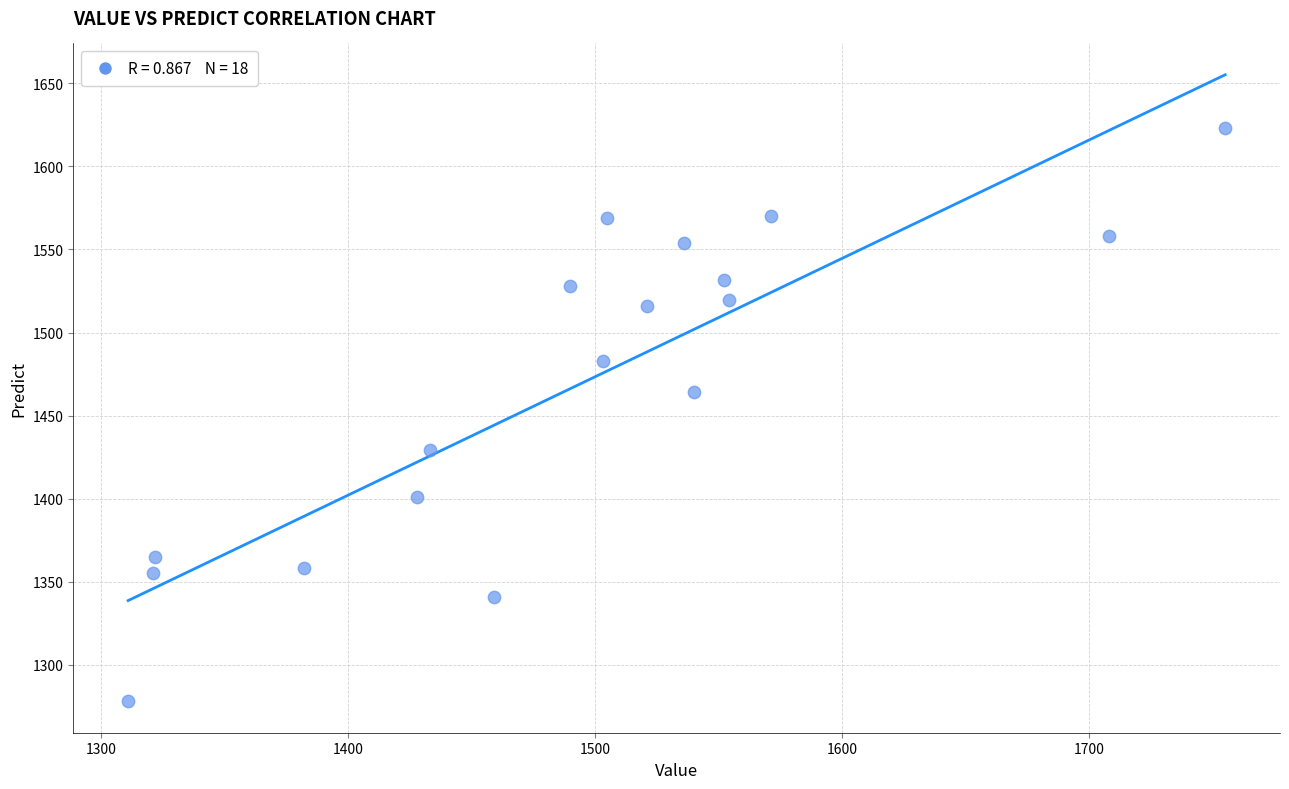

What Y value in the scatter plot is closest to 1450?

1464.0